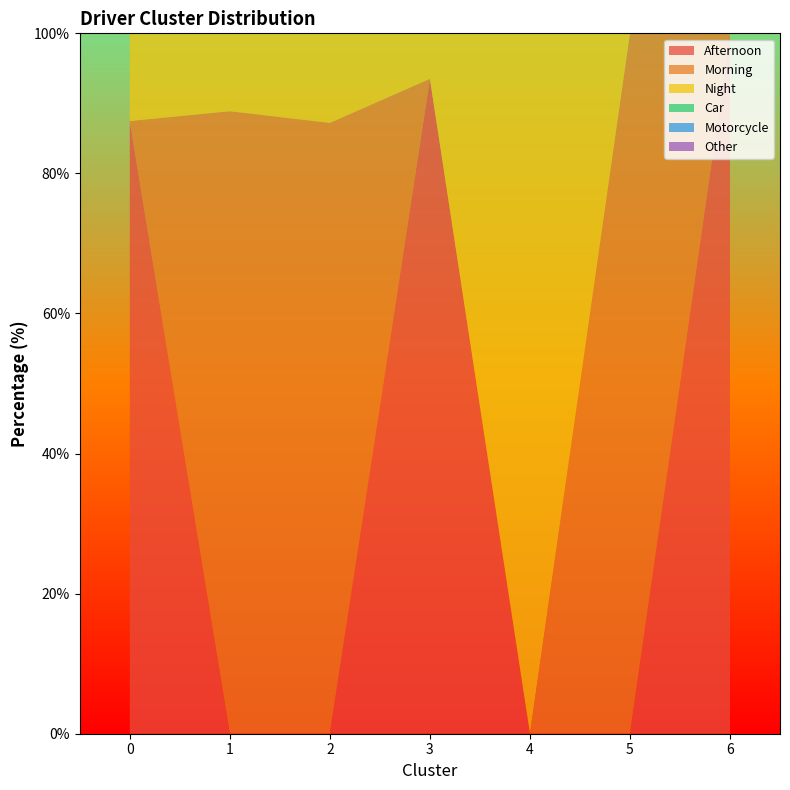

Reading right to left, transcribe all the data shown in this chart.

Afternoon: 6=100.0	5=0.0	4=0.0	3=93.5	2=0.0	1=0.0	0=87.5
Morning: 6=0.0	5=100.0	4=0.0	3=0.0	2=87.2	1=88.9	0=0.0
Night: 6=0.0	5=0.0	4=100.0	3=6.5	2=12.8	1=11.1	0=12.5
Car: 6=0.0	5=0.0	4=0.0	3=46.2	2=42.8	1=13.8	0=9.6
Motorcycle: 6=100.0	5=100.0	4=0.0	3=0.0	2=0.0	1=62.4	0=72.1
Other: 6=0.0	5=0.0	4=69.0	3=30.5	2=36.0	1=11.6	0=10.8